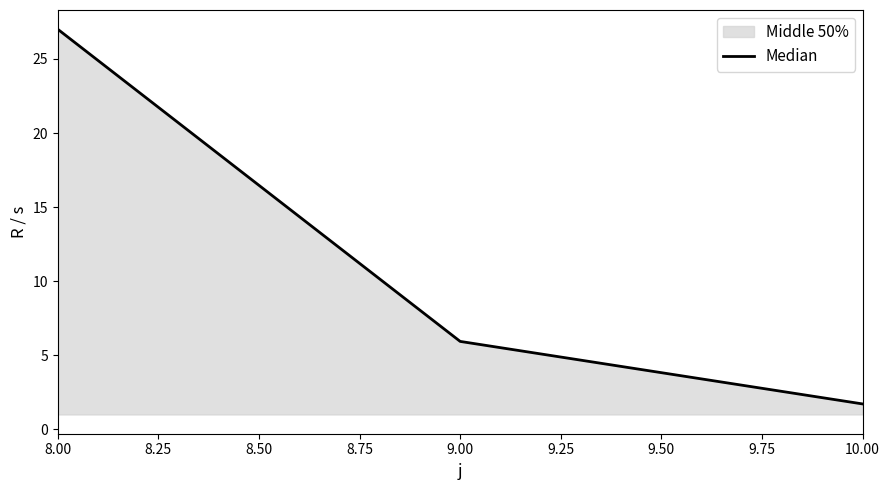

Approximately how many times larger is the value at 9.00 compared to 10.00?

3.5